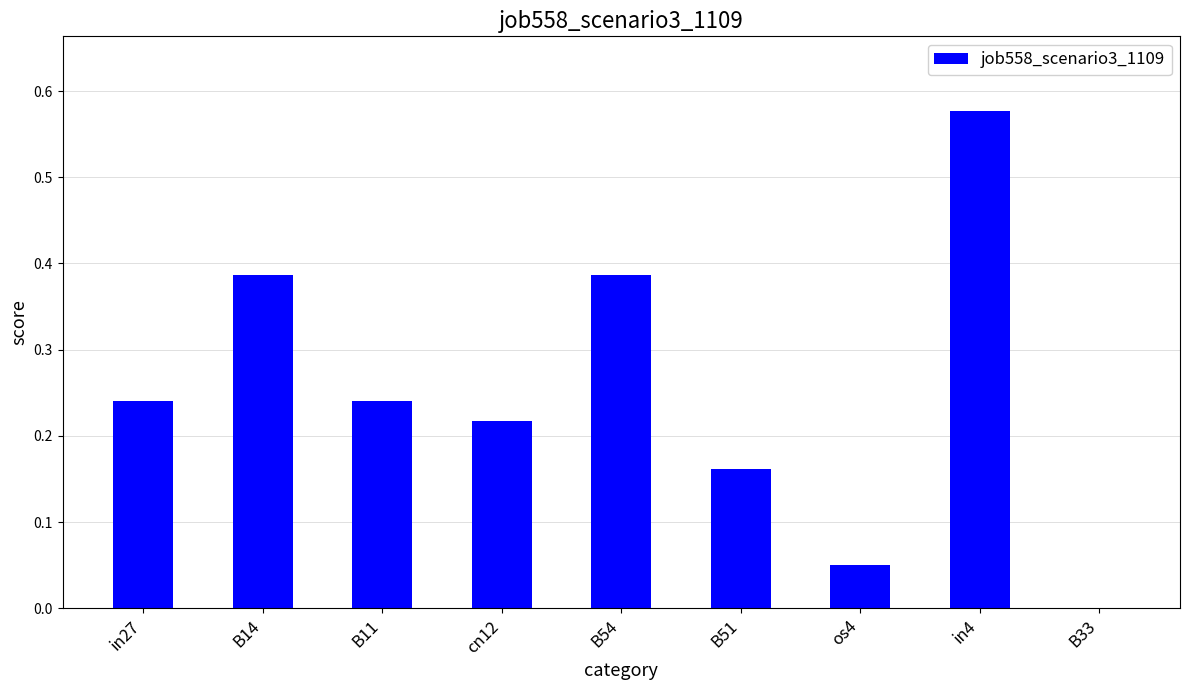

Are the bars grouped side by side (vs. stacked)?

No